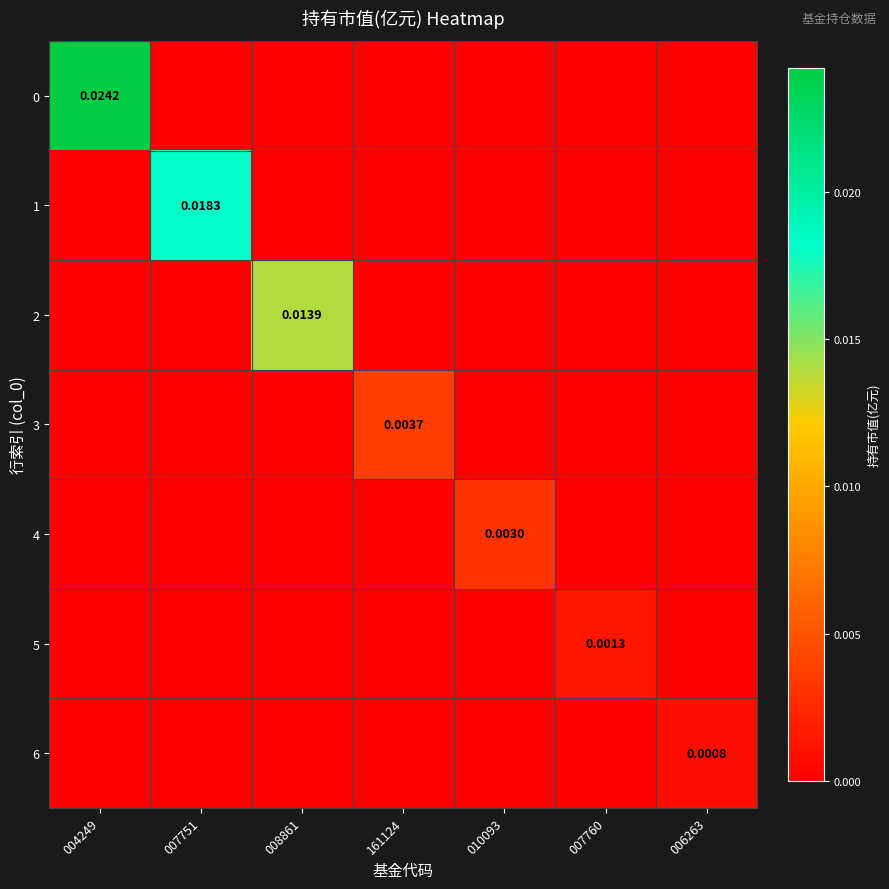

Is the value of 0 at 004249 greater than the value of 3 at 161124?

Yes